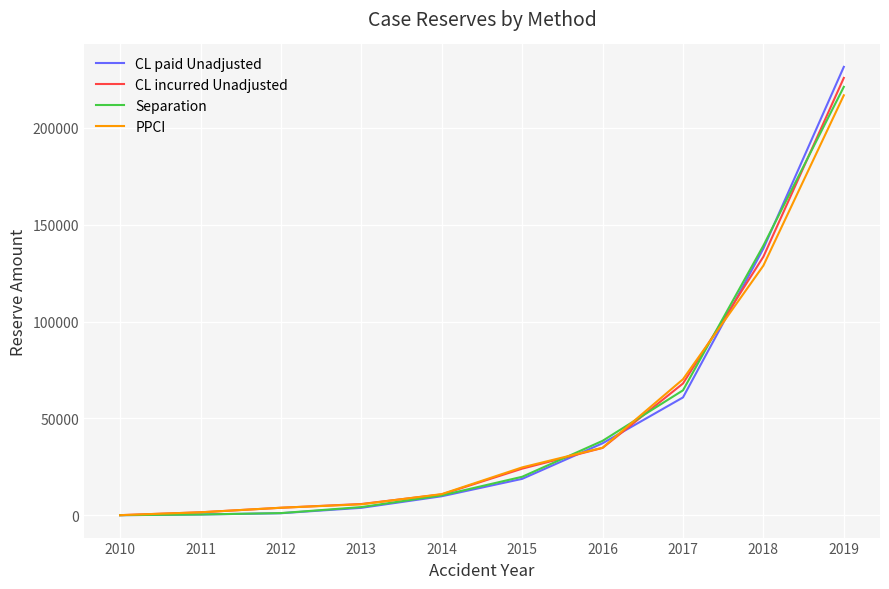

Which series has the widest spread of values?

CL paid Unadjusted